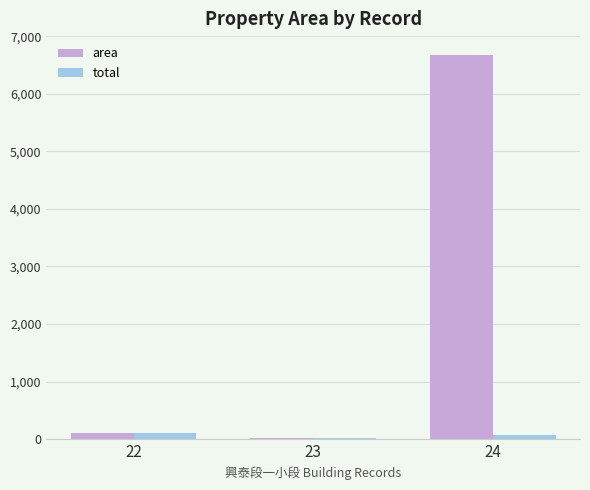

Reading right to left, transcribe all the data shown in this chart.

area: 6671.4	14.9	101.3
total: 72.5	14.9	101.3